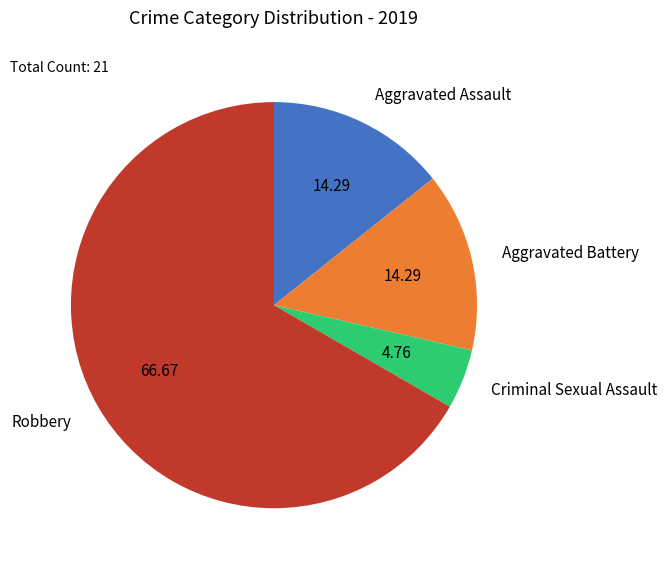

Is it true that Robbery is 55% of the pie?

False